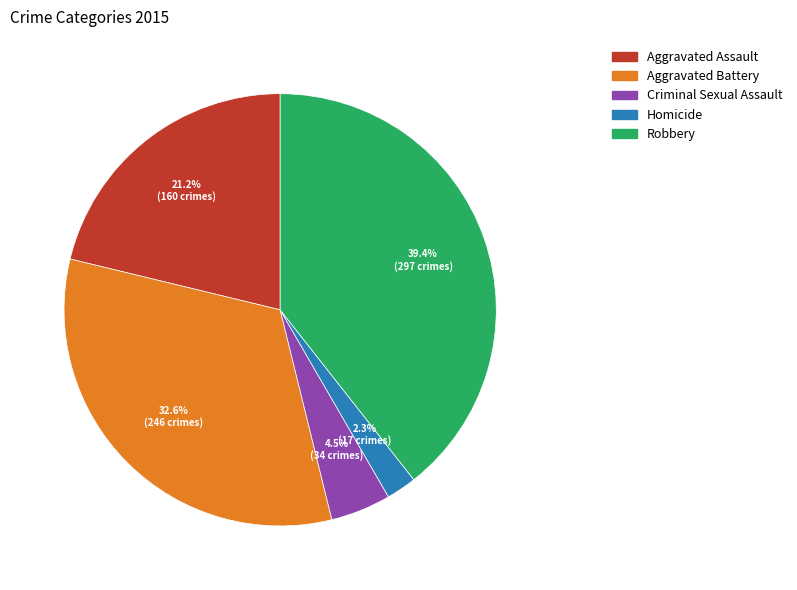

Is Aggravated Battery the majority of the pie?

No